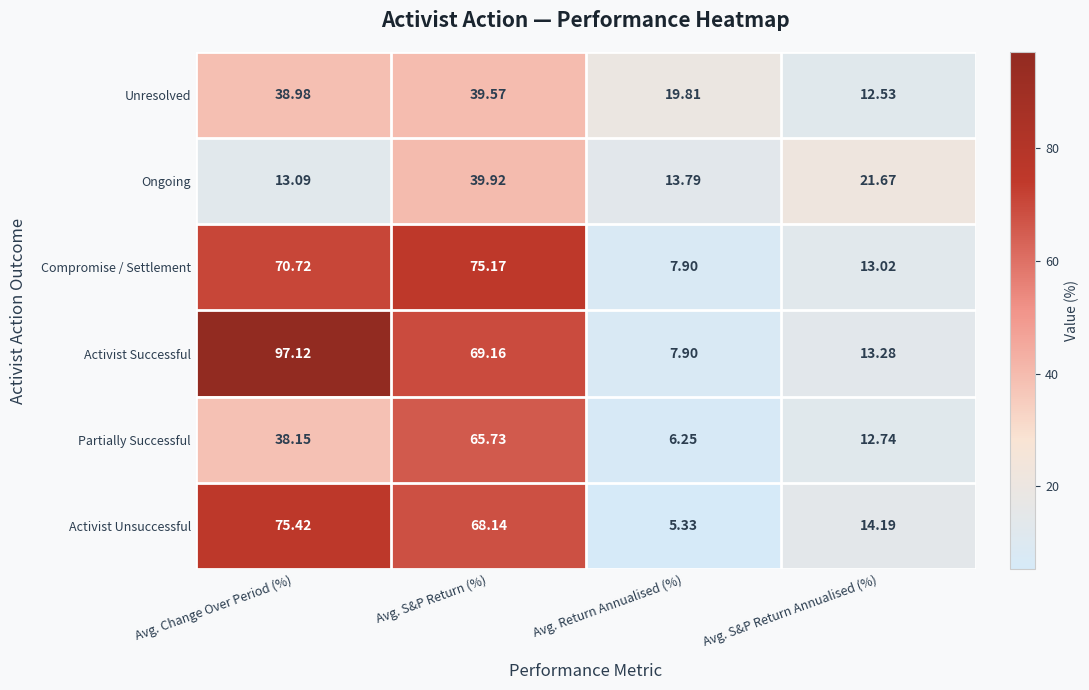

List the series in order of their peak value, highest first.

Activist Successful, Activist Unsuccessful, Compromise / Settlement, Partially Successful, Ongoing, Unresolved